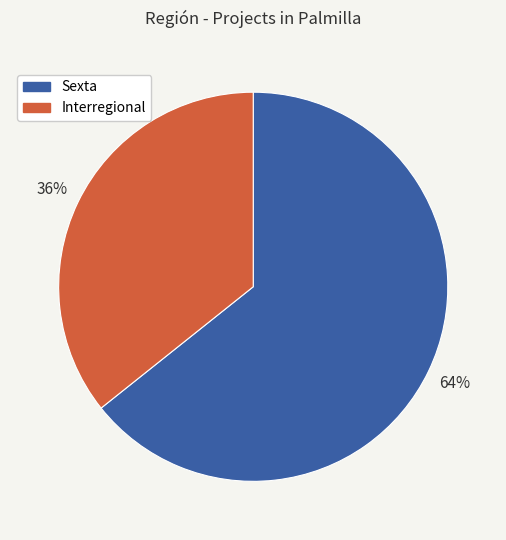

The Interregional slice represents 36% of the pie. True or false?

True